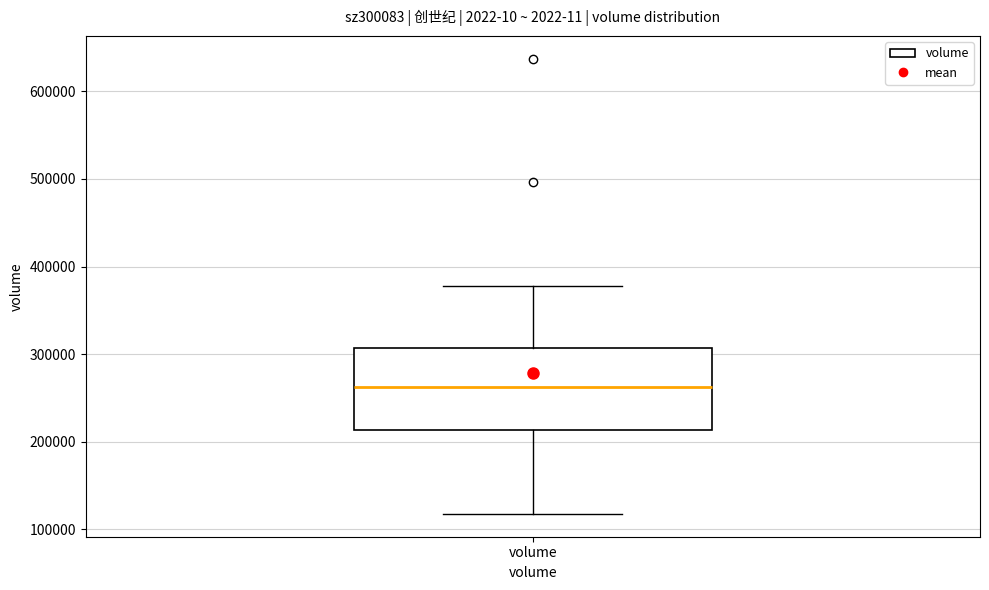

Read this box plot against the y-axis: the position of the median line, the range covered by the box, and the ends of both whiskers. The values are not printed on the chart, so give them approximately, as read against the axis.

median 260000, box 210000 to 310000, whiskers 120000 to 380000